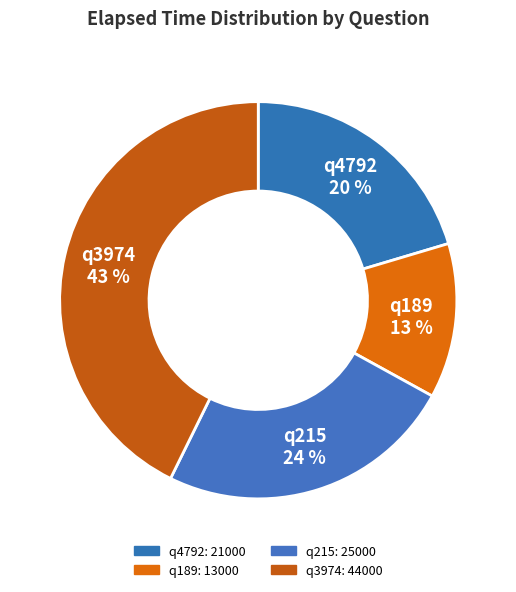

Does q215 account for over 50% of the chart?

No